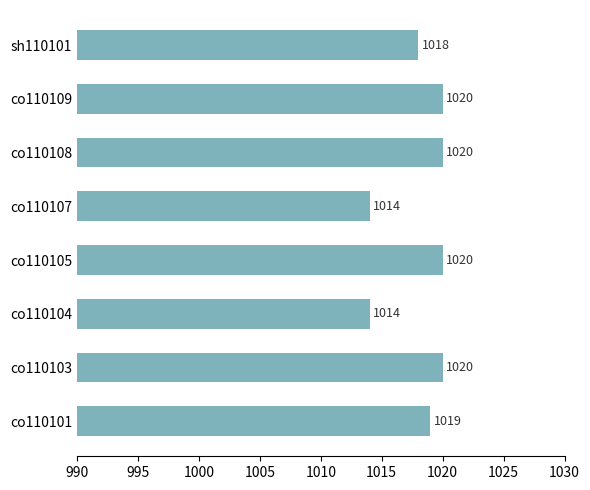

How many series are shown in this chart?

1